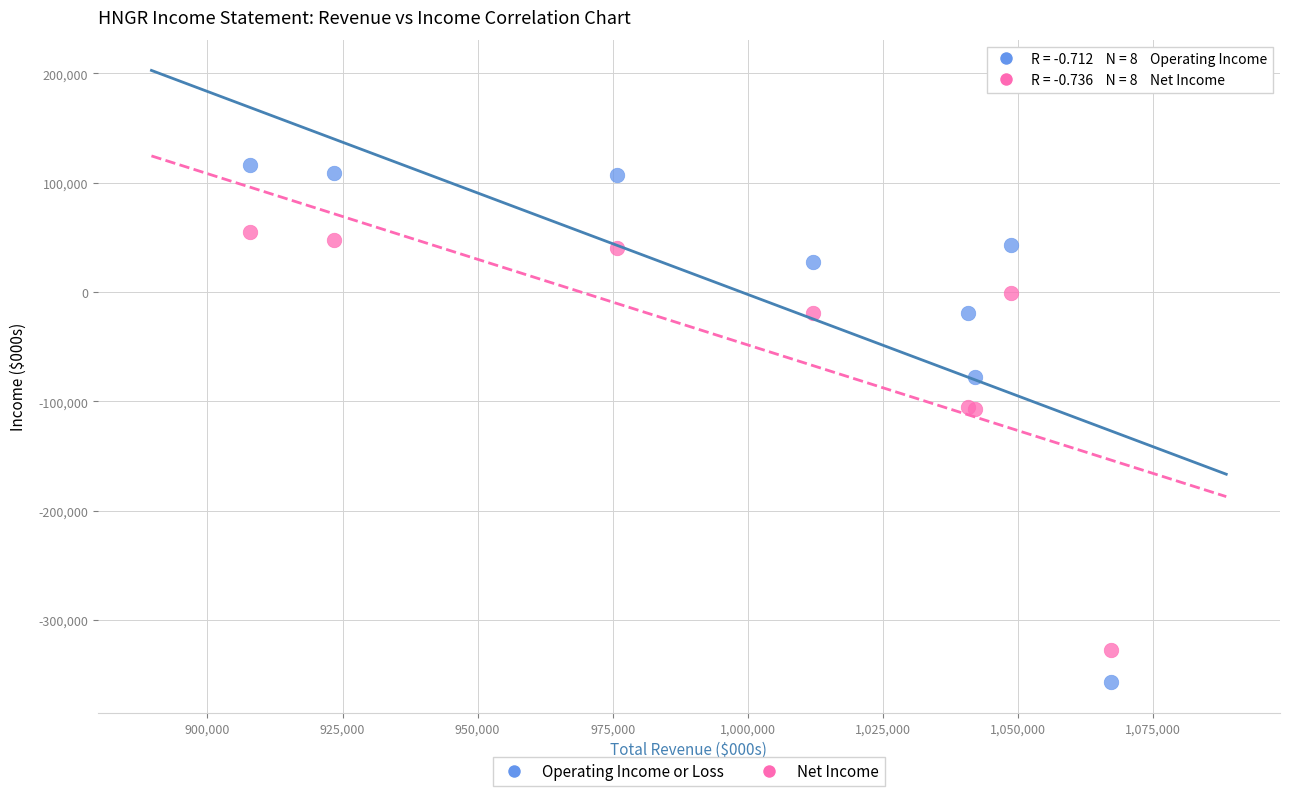

What is the X range (max minus min) for the scatter plot?

159400